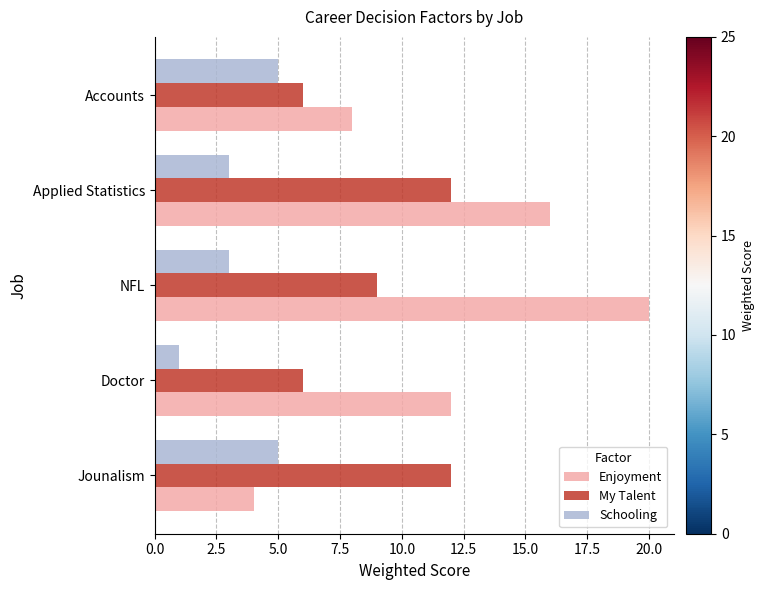

The value of Schooling at Accounts is 5. True or false?

True